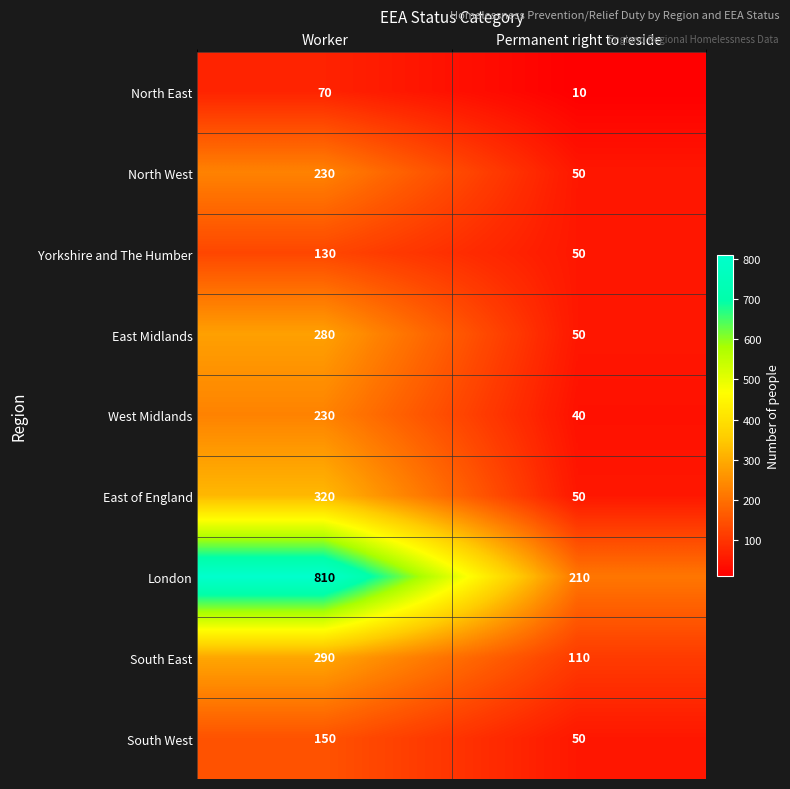

What is the difference between the North West values at Permanent right to reside and Worker?

180